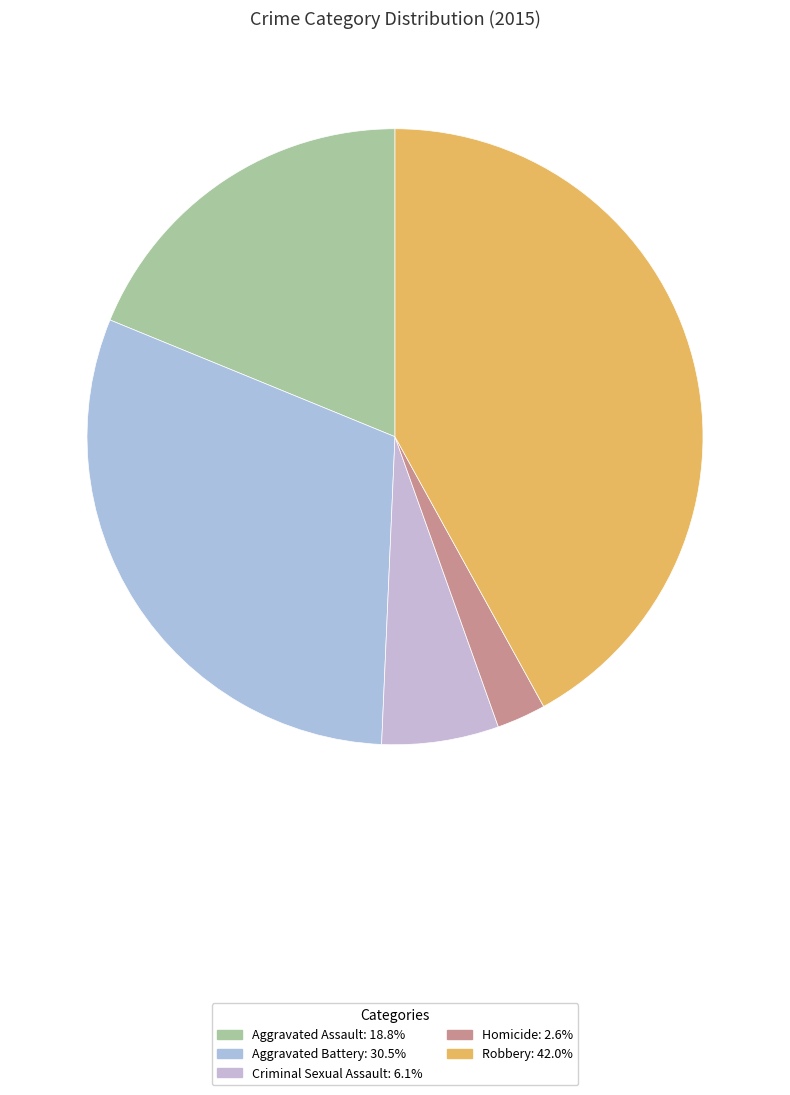

Count the number of slices in the pie.

5